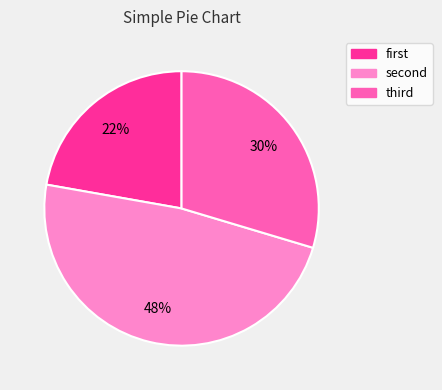

Count the number of slices in the pie.

3